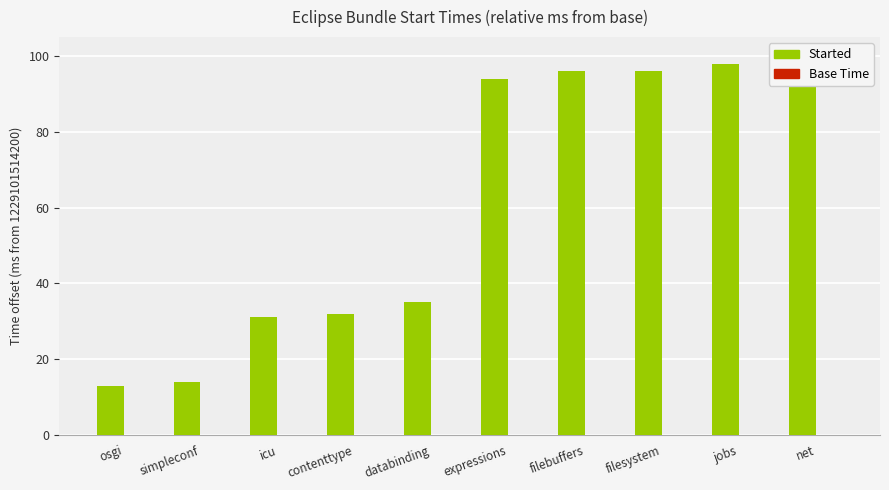

Is the value of Base Time at net greater than the value of Started at icu?

No